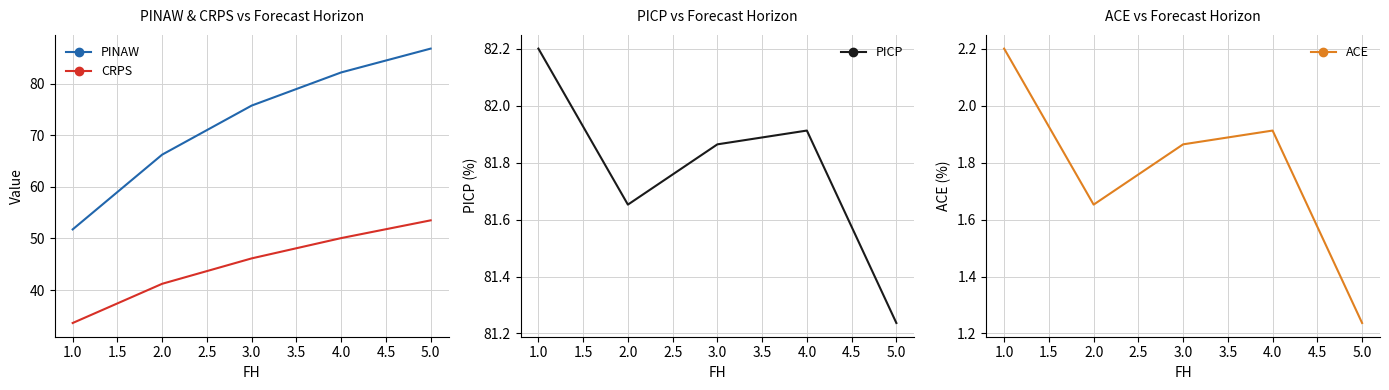

Which has a higher value, 1.0 or 2.0?

2.0